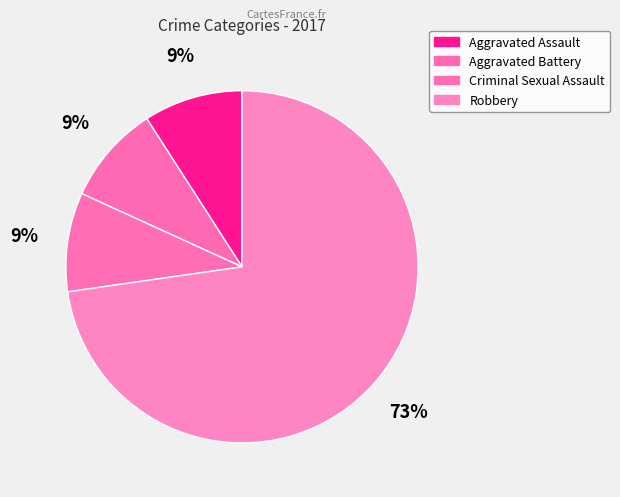

How many slices are in this pie chart?

4